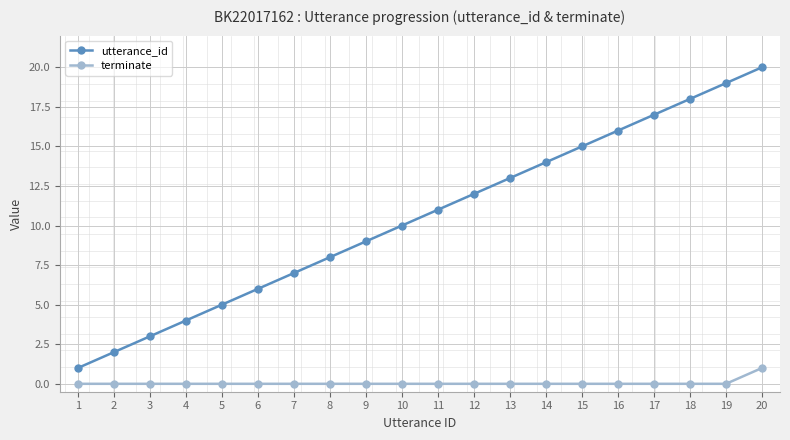

Rank the series at 14 from highest to lowest value.

utterance_id, terminate